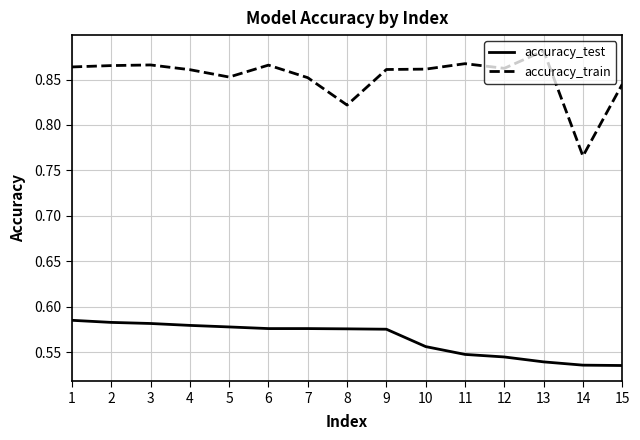

What is the spread (max minus min) of values at 13?

0.3